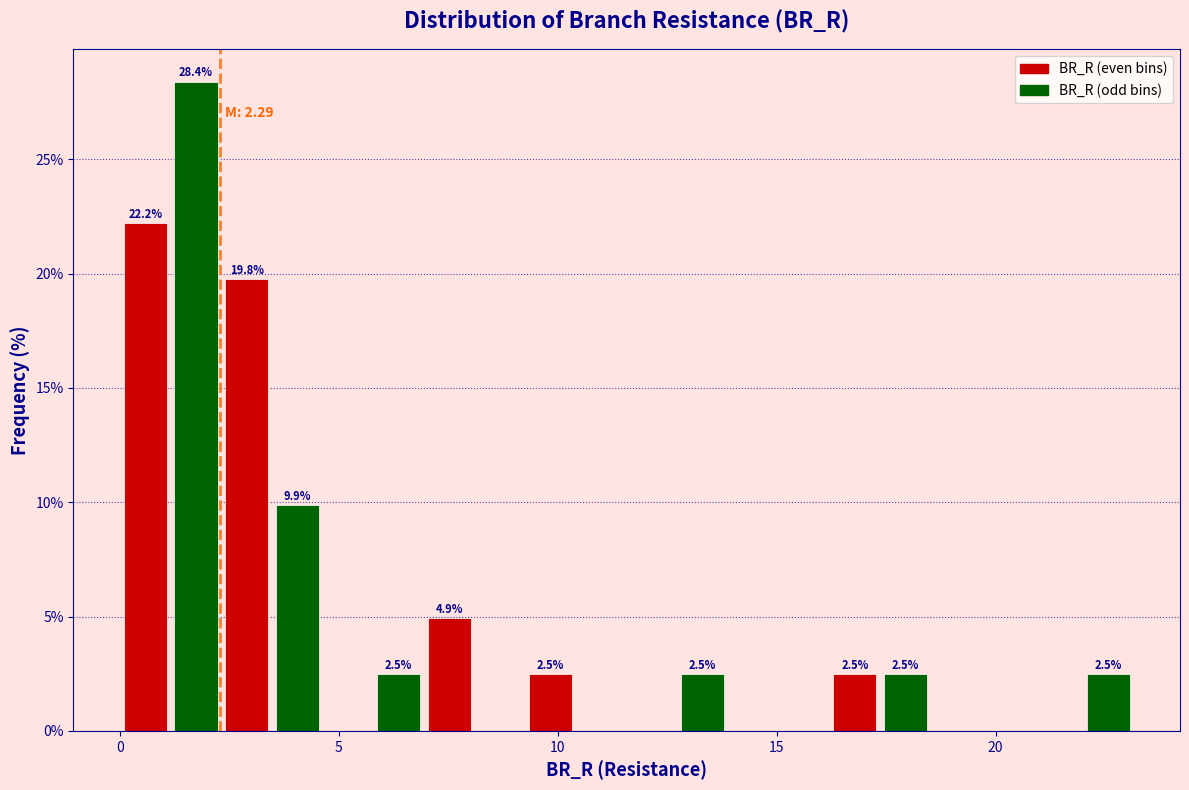

Read against the x-axis, roughly where is the centre of the tallest bar?

1.5